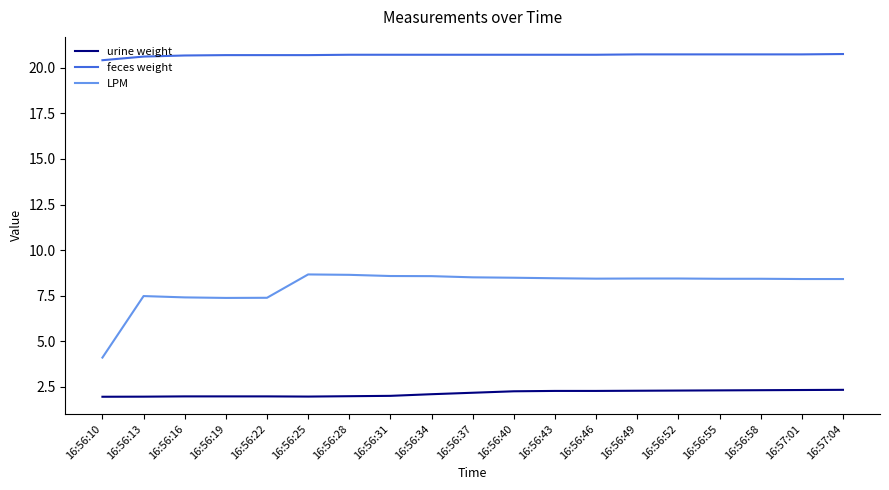

Which series has the largest range (max minus min)?

LPM